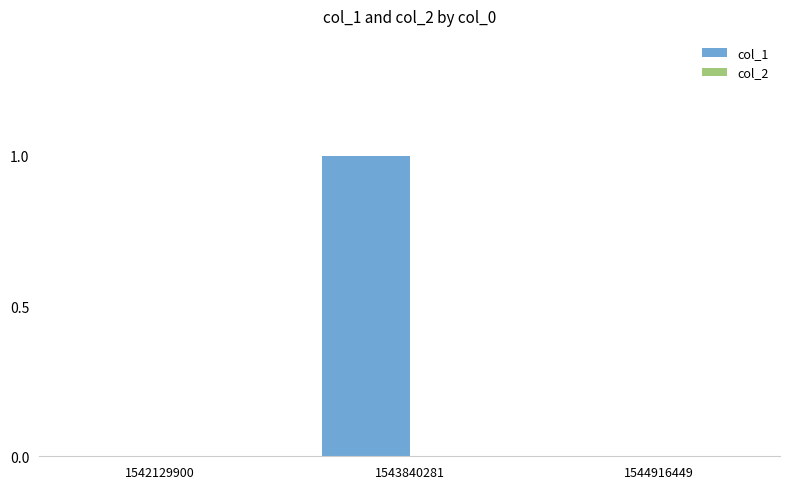

Reading right to left, list all the values displayed in this chart.

1544916449=0	1543840281=1	1542129900=0